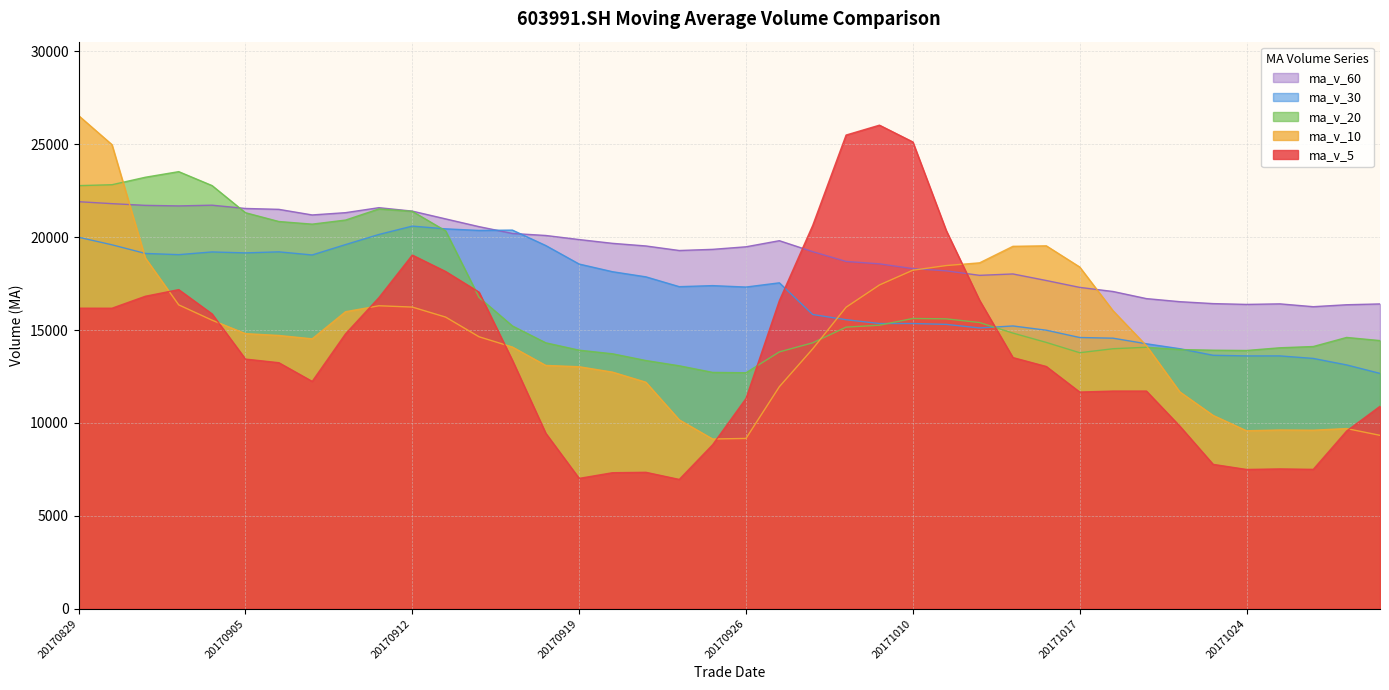

What is the difference between the highest and lowest values at 20171027?

6797.0